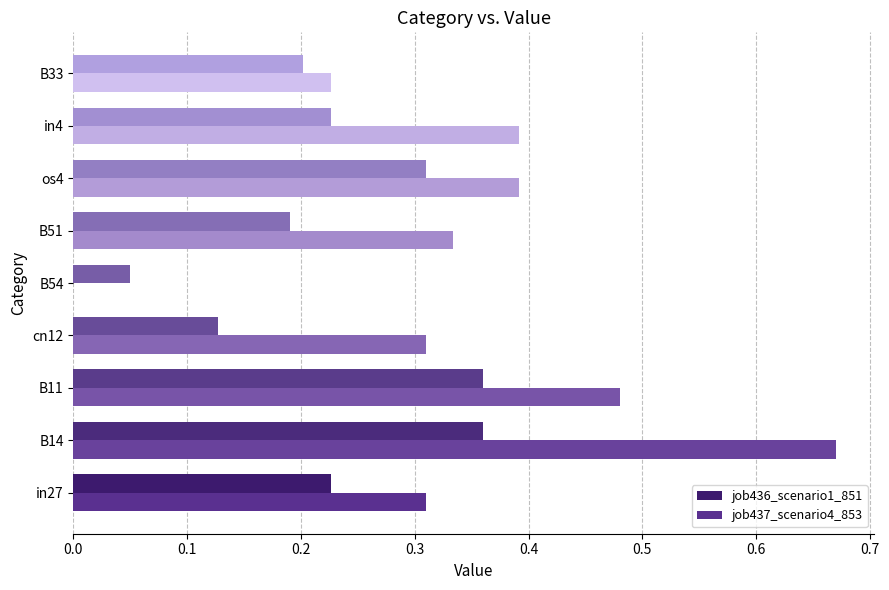

Which category has the highest value across all series?

B14